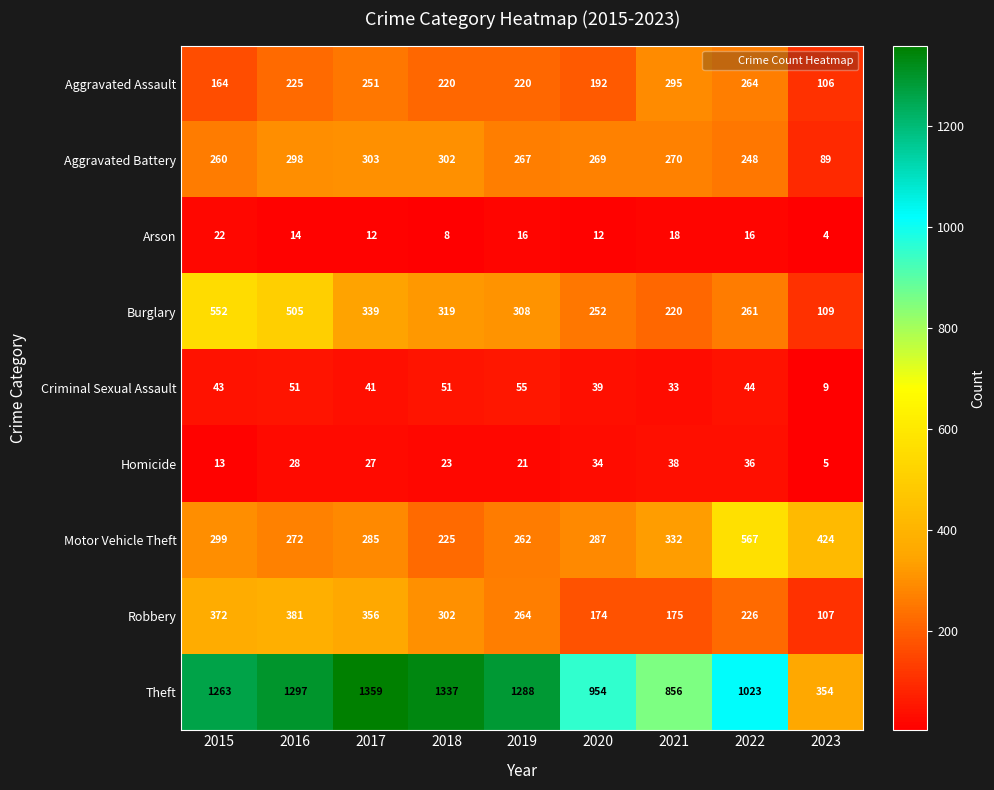

Is it true that Theft equals 1288 at 2019?

True